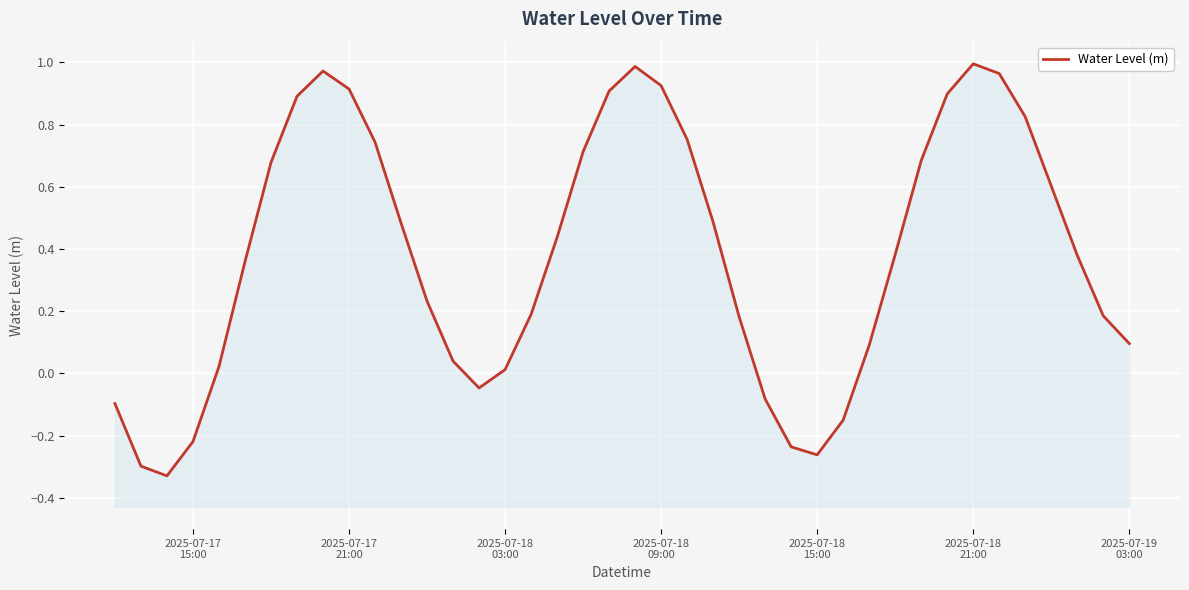

What is the difference between the second highest and second lowest values?

1.3